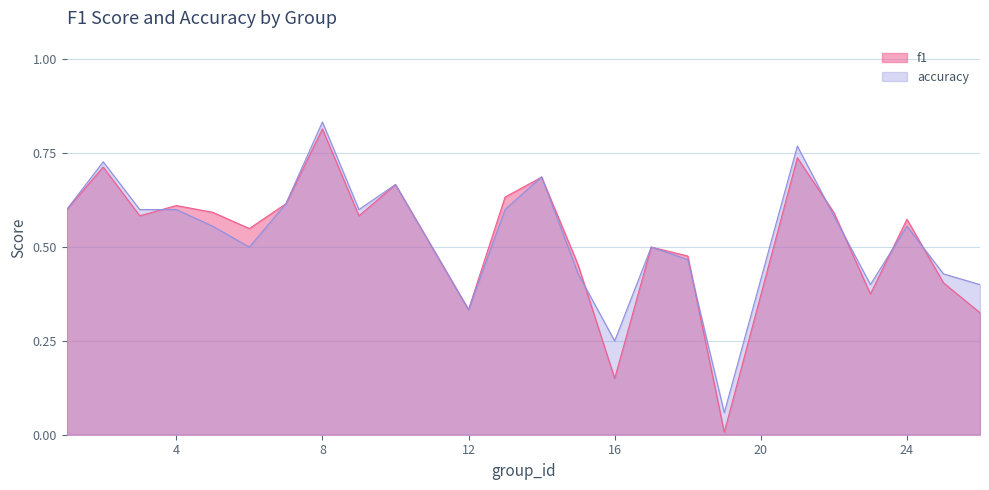

Reading right to left, list all the values displayed in this chart.

f1: 0.3	0.4	0.6	0.4	0.6	0.7	0.0	0.5	0.5	0.2	0.5	0.7	0.6	0.3	0.7	0.6	0.8	0.6	0.5	0.6	0.6	0.6	0.7	0.6
accuracy: 0.4	0.4	0.6	0.4	0.6	0.8	0.1	0.5	0.5	0.2	0.4	0.7	0.6	0.3	0.7	0.6	0.8	0.6	0.5	0.6	0.6	0.6	0.7	0.6